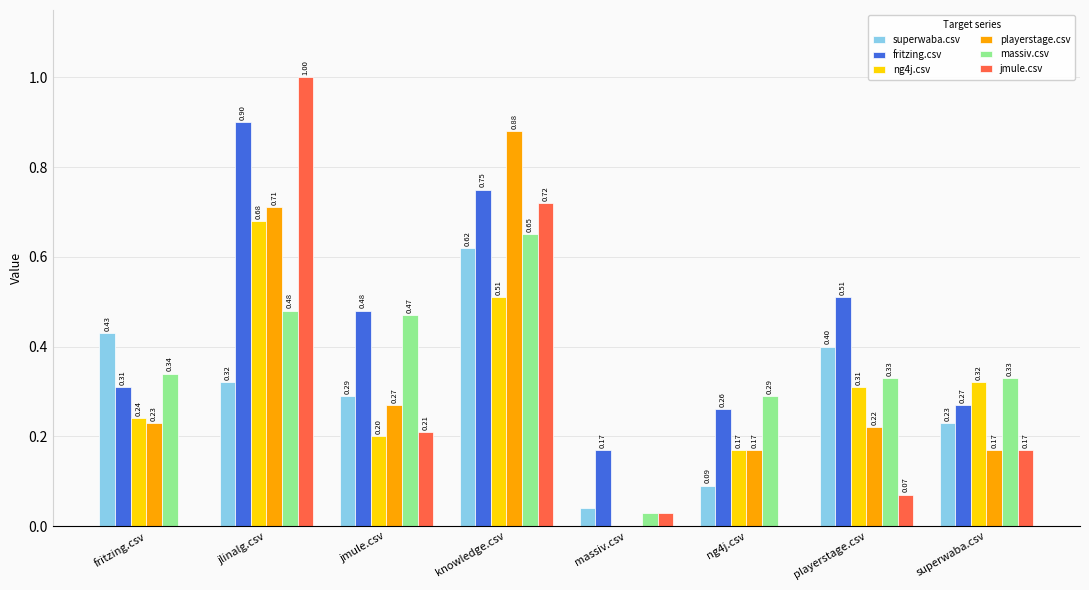

How many groups of bars are there?

8